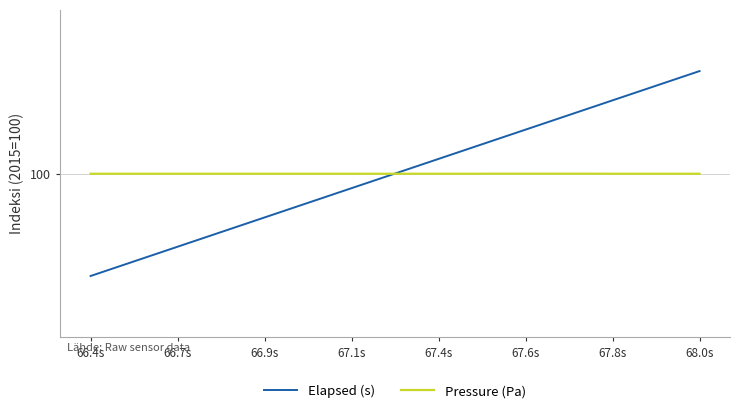

Does the chart display data point markers on the line(s)?

No